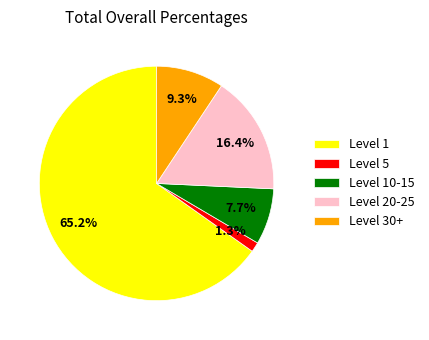

How much of the chart is everything except Level 10-15?

92.3%